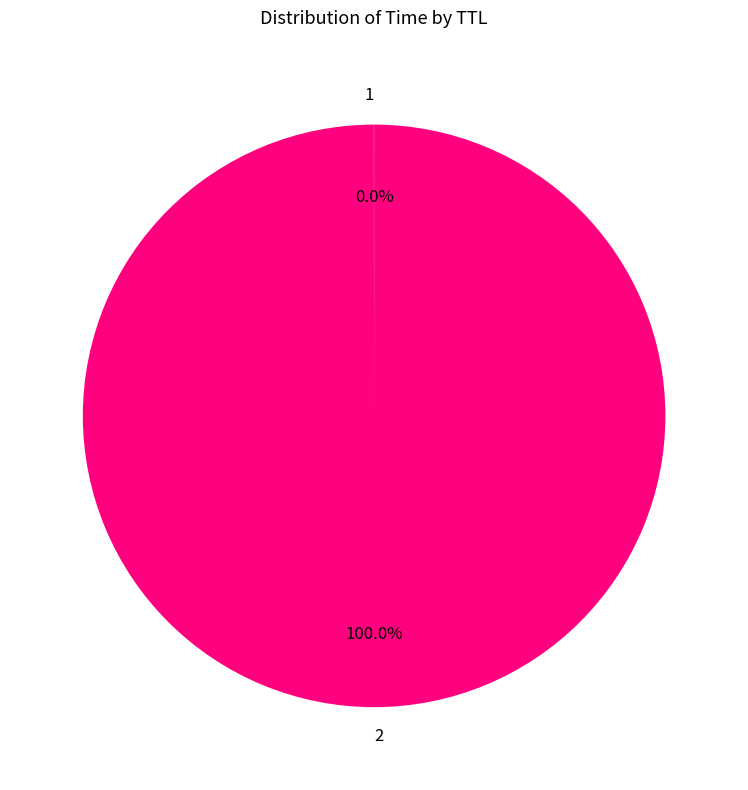

Is there a majority slice in this chart?

Yes